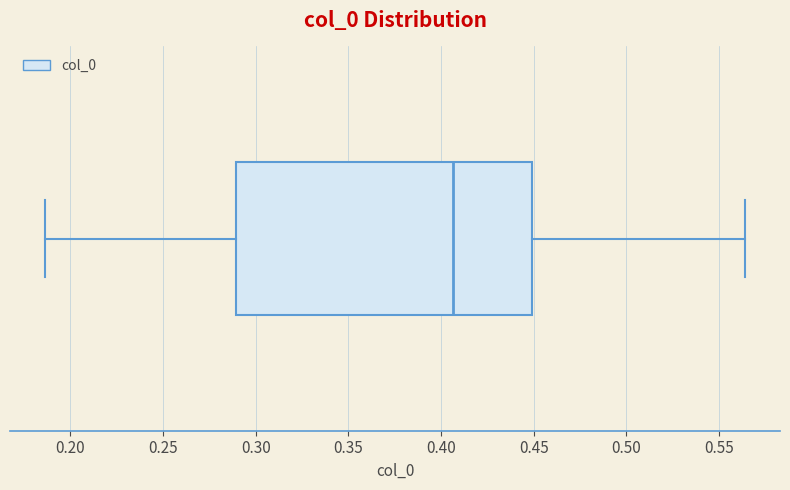

Read this box plot against the x-axis: the position of the median line, the range covered by the box, and the ends of both whiskers. The values are not printed on the chart, so give them approximately, as read against the axis.

median 0.405, box 0.290 to 0.450, whiskers 0.185 to 0.565